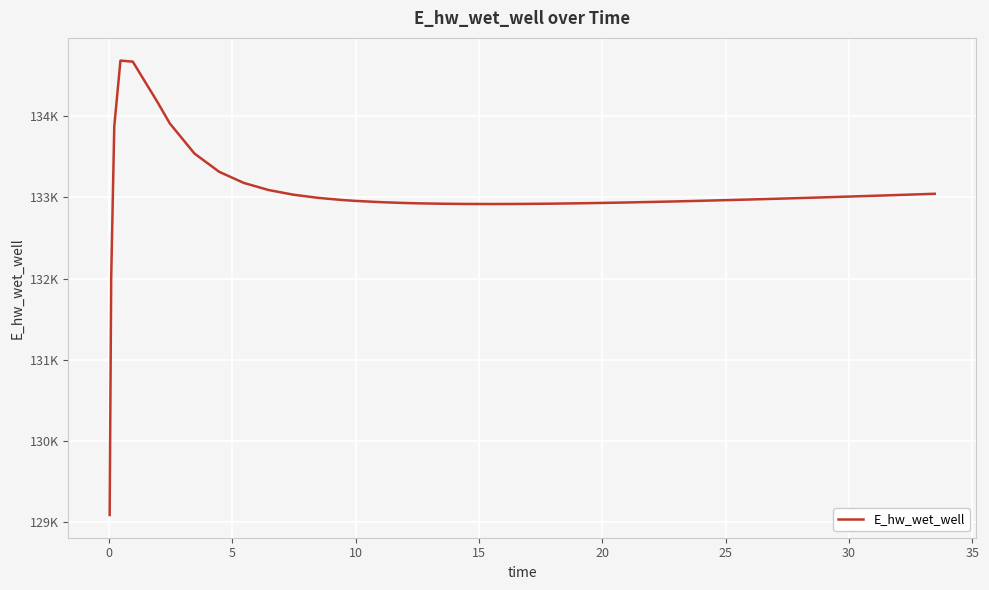

Does the chart have visible grid lines?

Yes